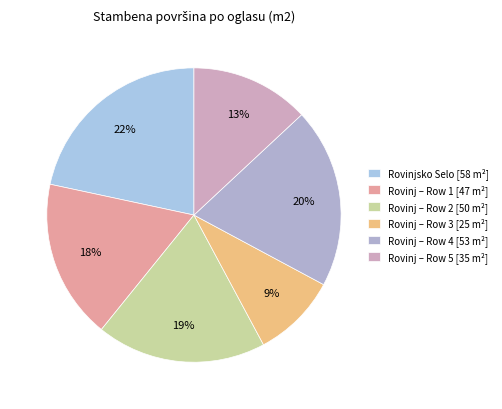

Count the number of slices in the pie.

6